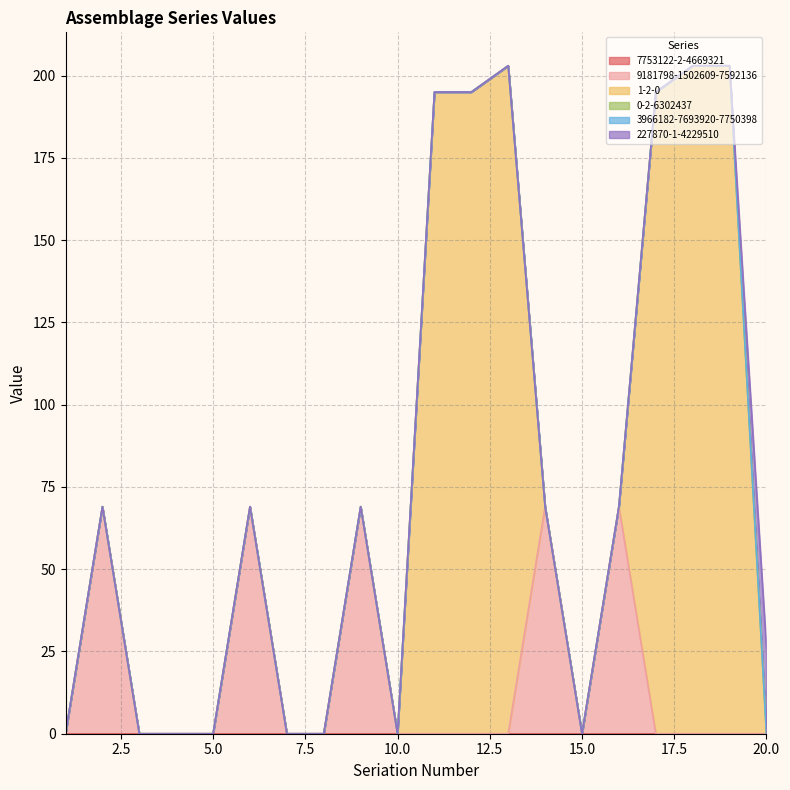

True or false: 227870-1-4229510 and 1-2-0 cross at least once.

True